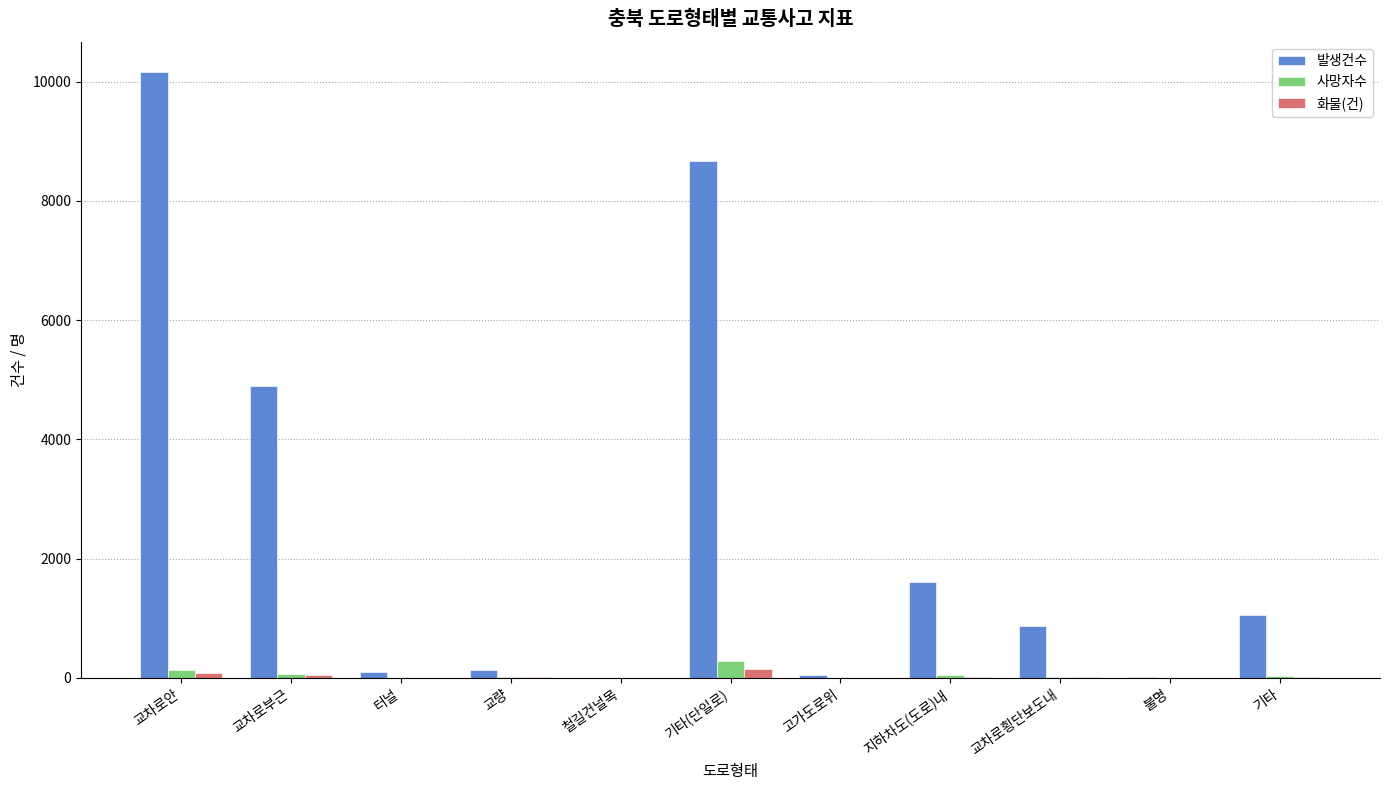

Count the number of categories in the chart.

11